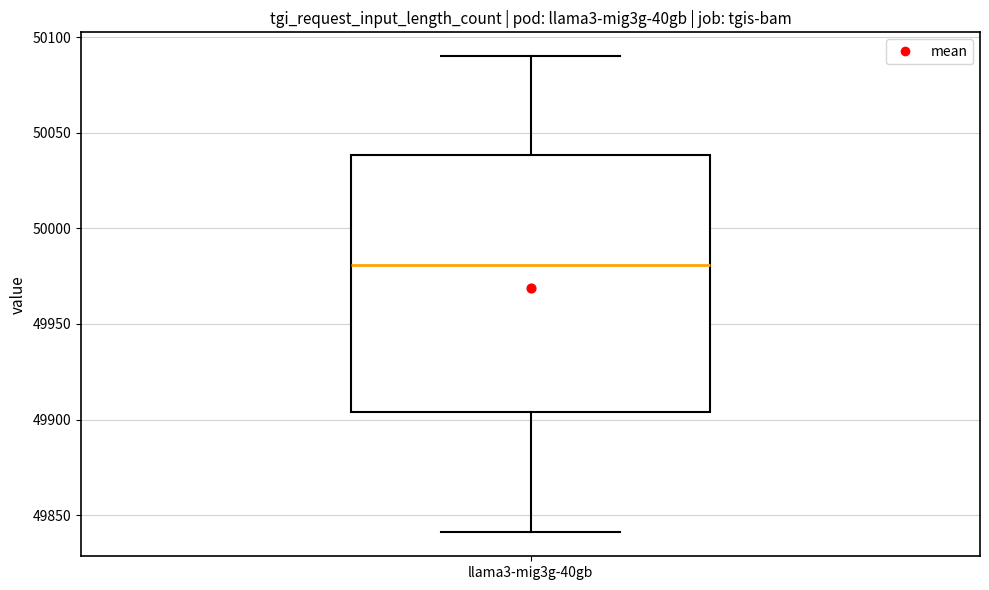

Where does the median line of the box for llama3-mig3g-40gb sit on the y-axis? The values are not printed on the chart, so give them approximately, as read against the axis.

49980